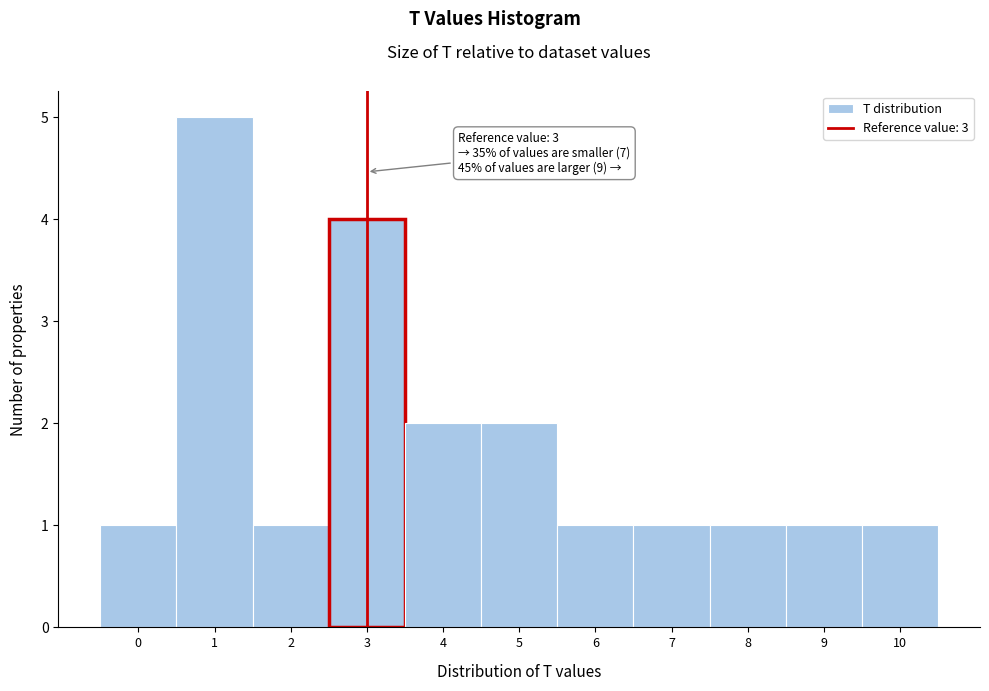

Over which range of the x-axis is the bar tallest?

0.5 to 1.5